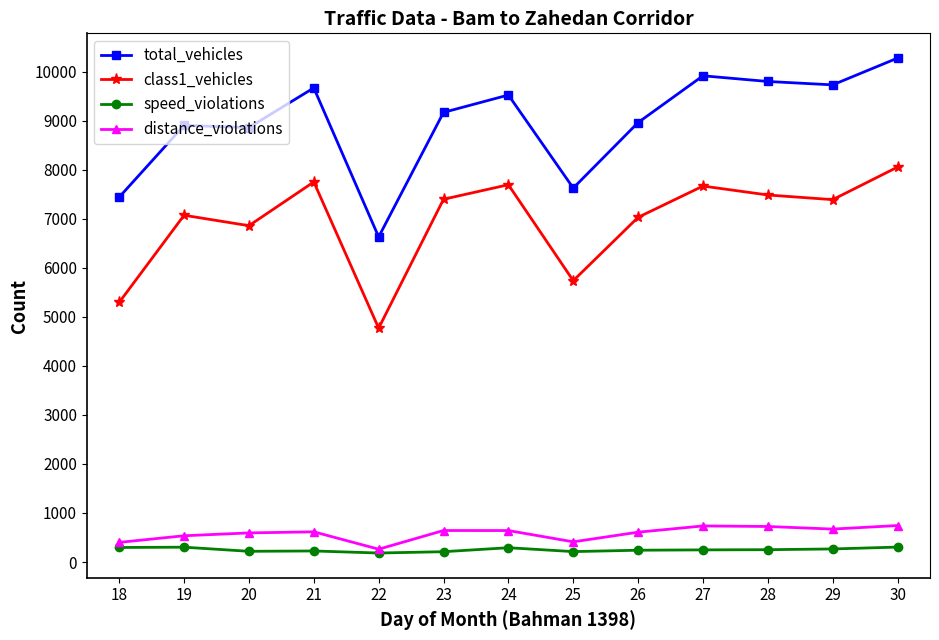

The value of class1_vehicles at 30 is 1751. True or false?

False